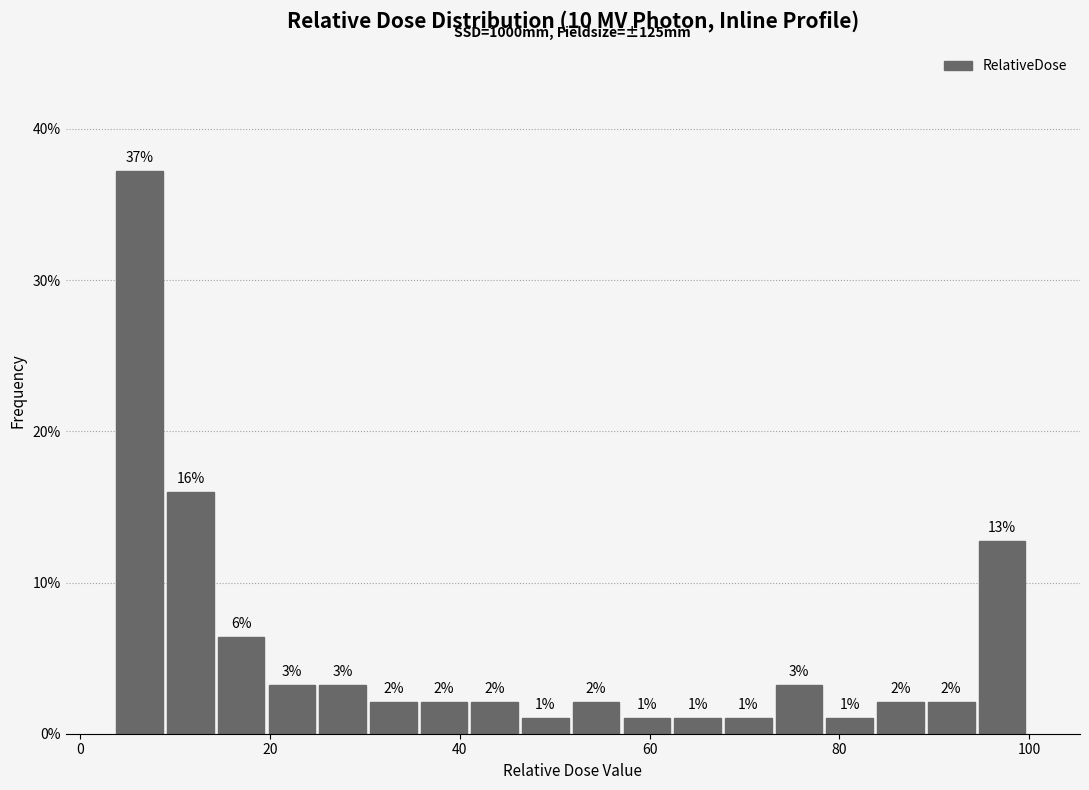

Around what value on the x-axis is the tallest bar? Give the approximate position of its centre, as read against the axis.

6